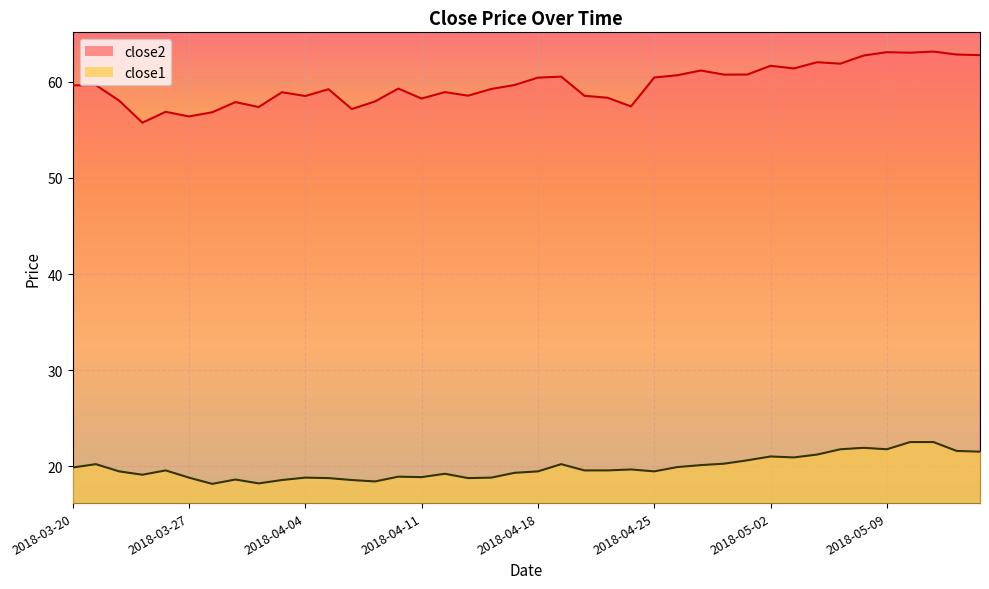

Reading left to right, extract all data points from this chart.

close2: 59.6	59.7	58.1	55.8	56.9	56.4	56.8	57.9	57.4	58.9	58.5	59.2	57.2	58.0	59.3	58.3	58.9	58.6	59.3	59.7	60.4	60.5	58.6	58.3	57.4	60.5	60.7	61.2	60.8	60.8	61.7	61.4	62.0	61.9	62.7	63.1	63.0	63.2	62.8	62.8
close1: 19.9	20.2	19.5	19.1	19.6	18.8	18.2	18.6	18.2	18.6	18.8	18.8	18.6	18.4	18.9	18.9	19.2	18.8	18.8	19.3	19.5	20.2	19.6	19.6	19.7	19.5	19.9	20.1	20.3	20.6	21.0	20.9	21.2	21.8	21.9	21.8	22.5	22.5	21.6	21.5